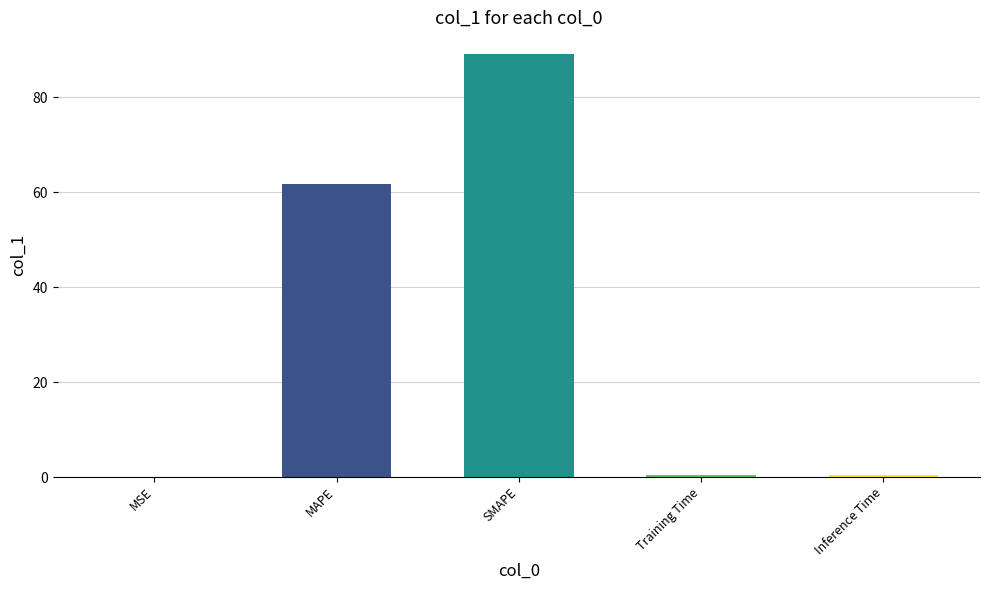

What is the sum of all values?

151.6